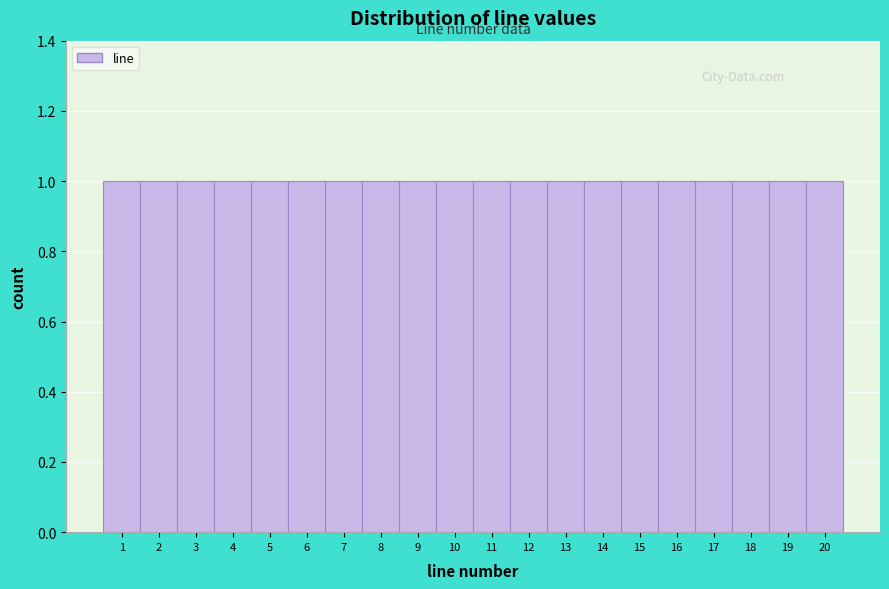

What is the height of the bar covering 13.5 to 14.5 on the x-axis? The values are not printed on the chart, so give them approximately, as read against the axis.

1